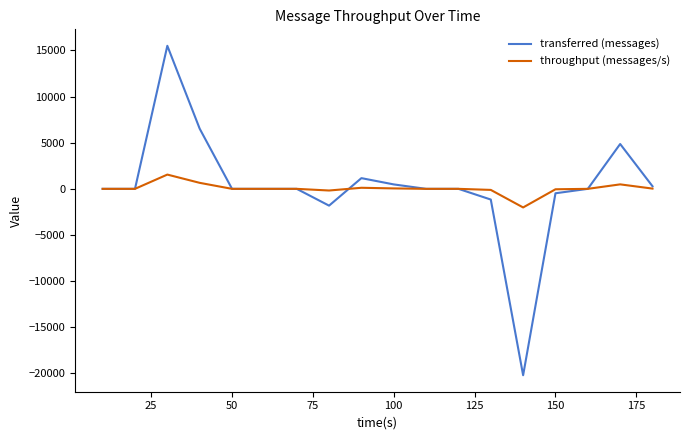

Rank the series by their maximum value, from lowest to highest.

throughput (messages/s), transferred (messages)